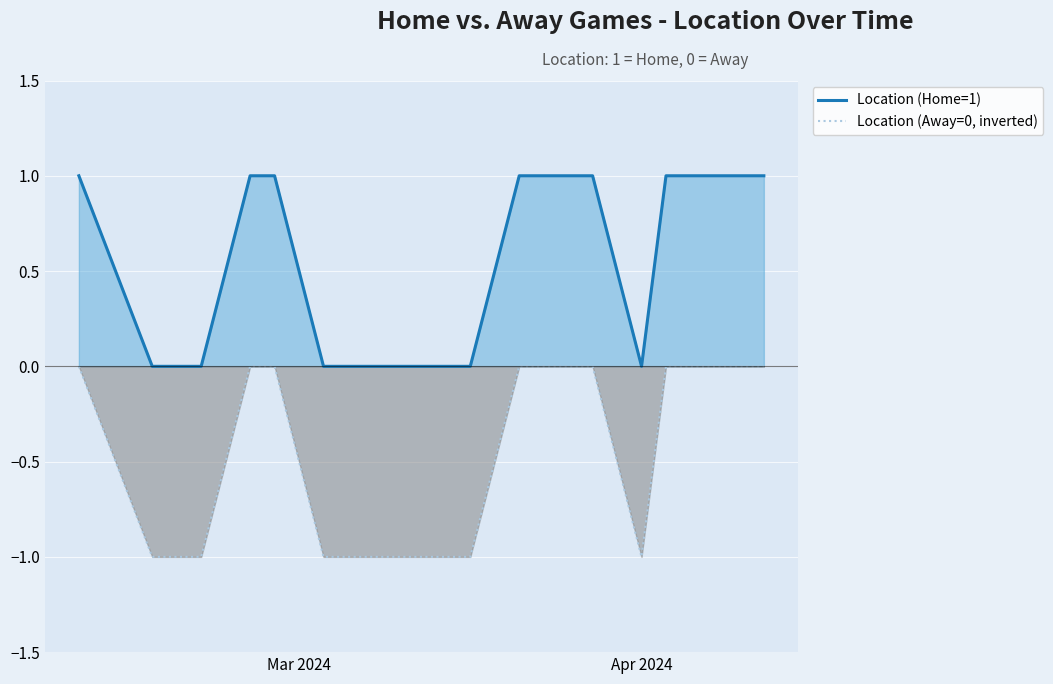

Which series has the largest total across all categories?

Location (Home=1)